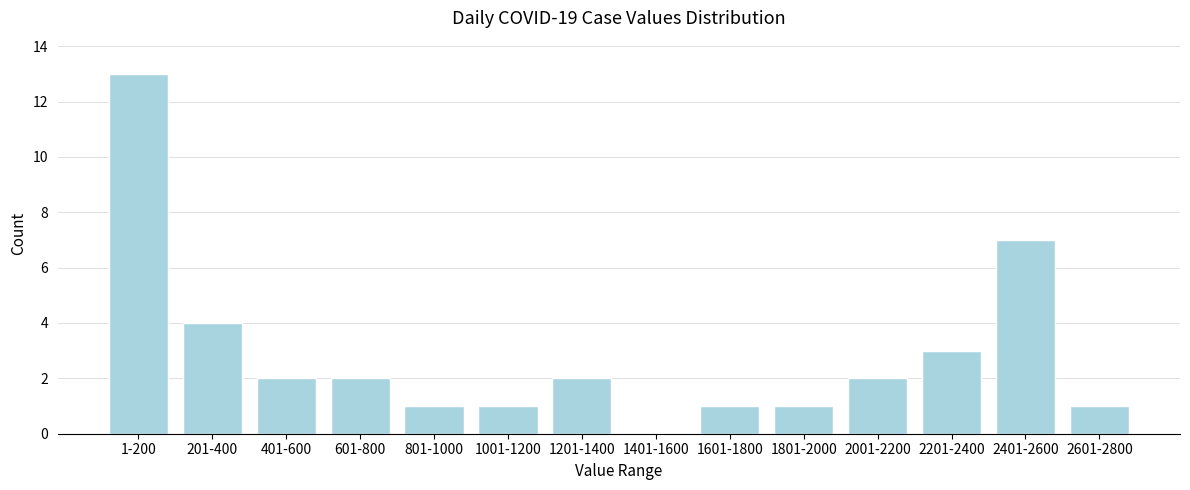

Reading right to left, list all the values displayed in this chart.

2601-2800=1	2401-2600=7	2201-2400=3	2001-2200=2	1801-2000=1	1601-1800=1	1401-1600=0	1201-1400=2	1001-1200=1	801-1000=1	601-800=2	401-600=2	201-400=4	1-200=13